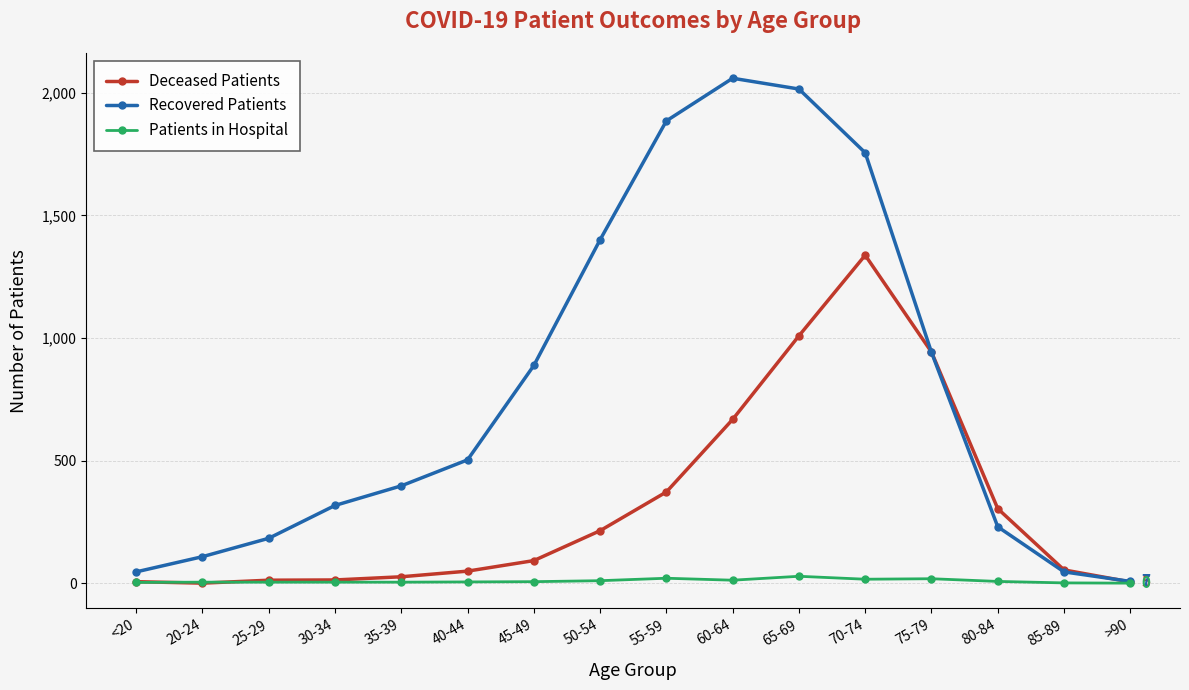

What is the label of the 12th point from the left?

70-74